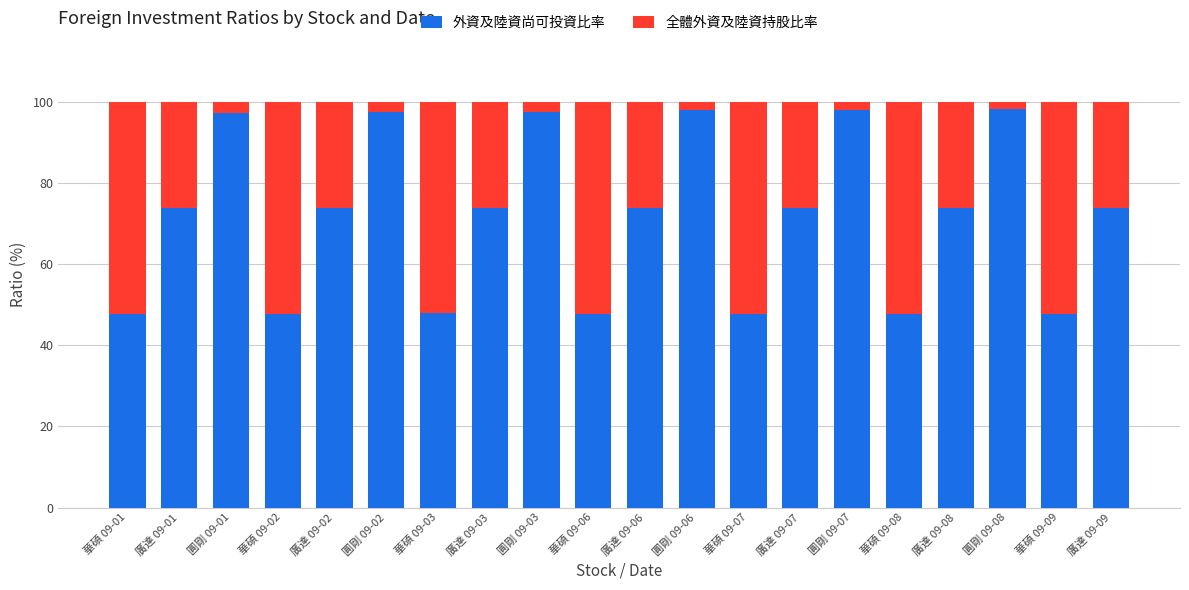

How many bars are there in total?

20